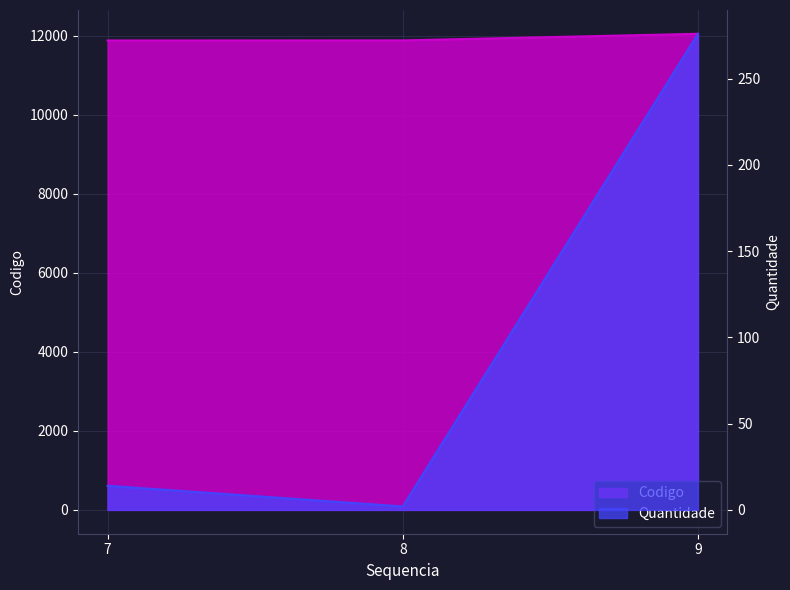

What is the value of the Codigo point at the 1st from the left?

11883